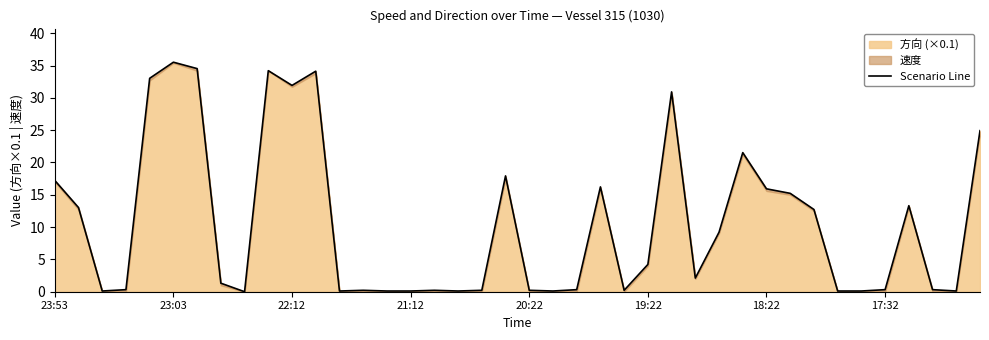

Where does the data first go above 2?

23:53